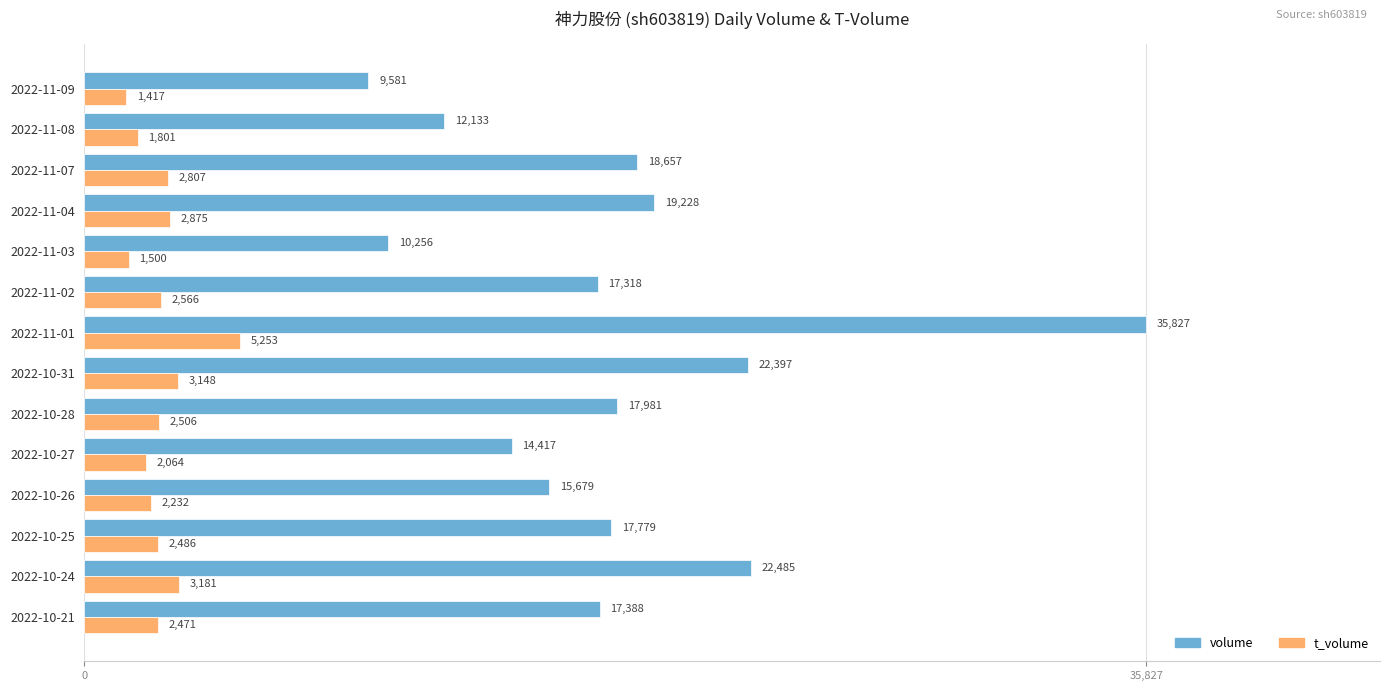

True or false: volume has a value of 40158 at 2022-10-24.

False